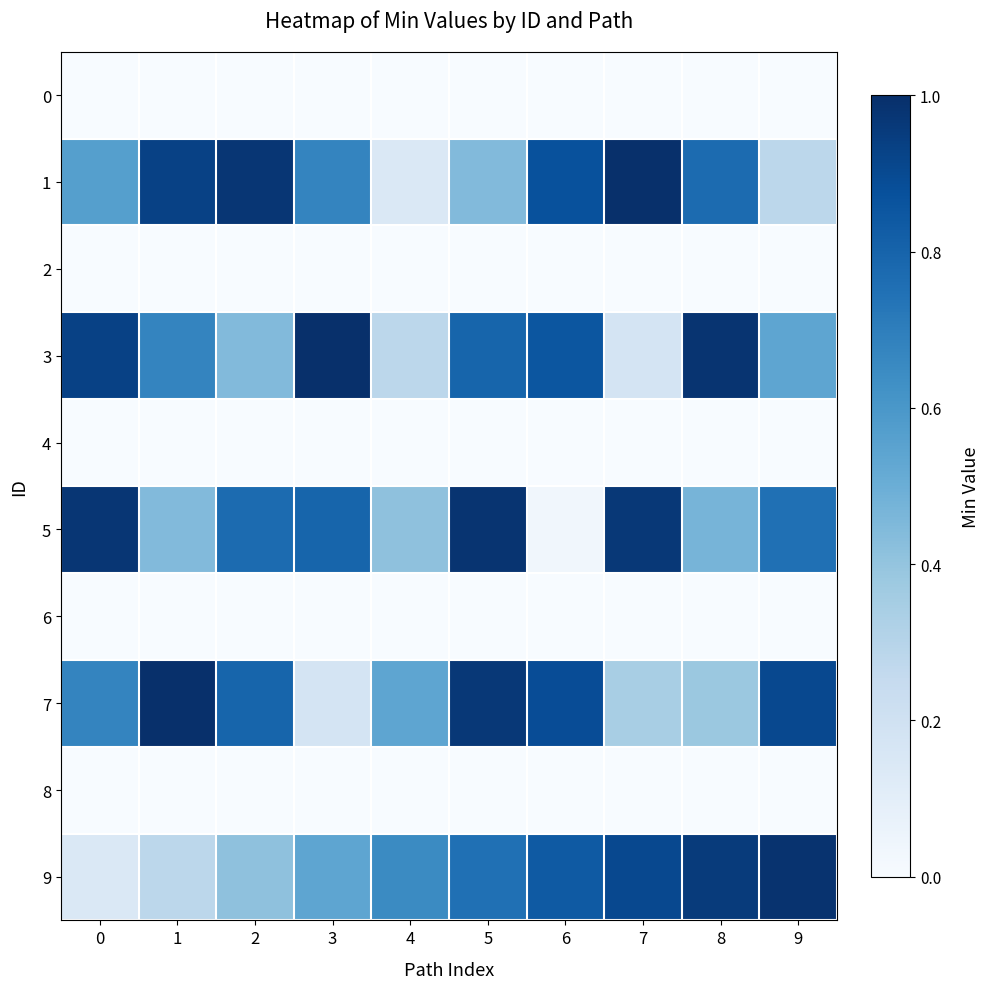

What is the greatest value displayed?

1.0